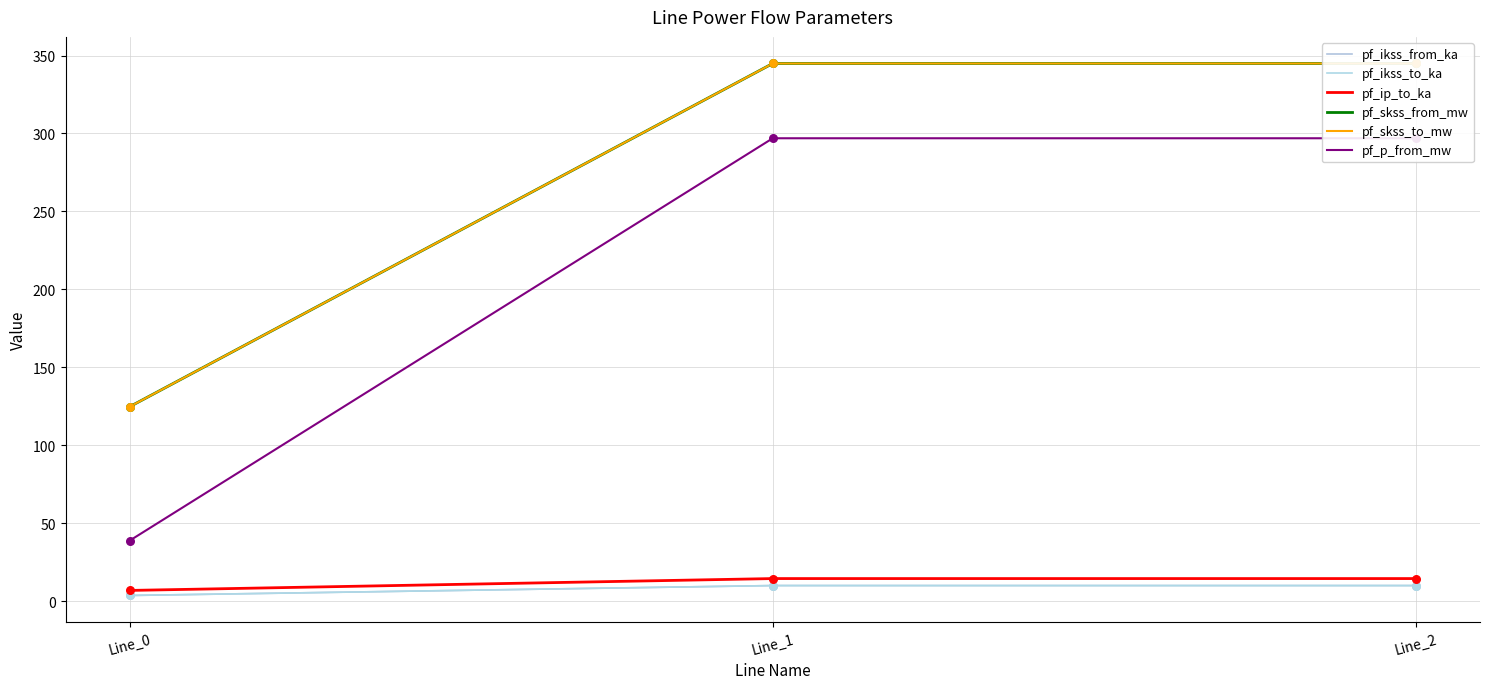

What are all the series names shown in the legend?

pf_ikss_from_ka, pf_ikss_to_ka, pf_ip_to_ka, pf_skss_from_mw, pf_skss_to_mw, pf_p_from_mw